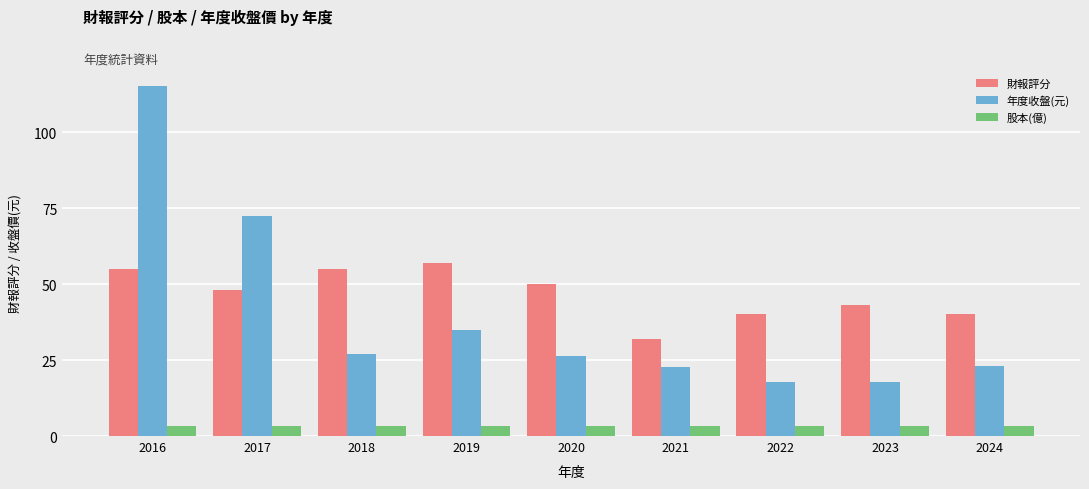

The 財報評分 series shows 11.3 at 2021. True or false?

False